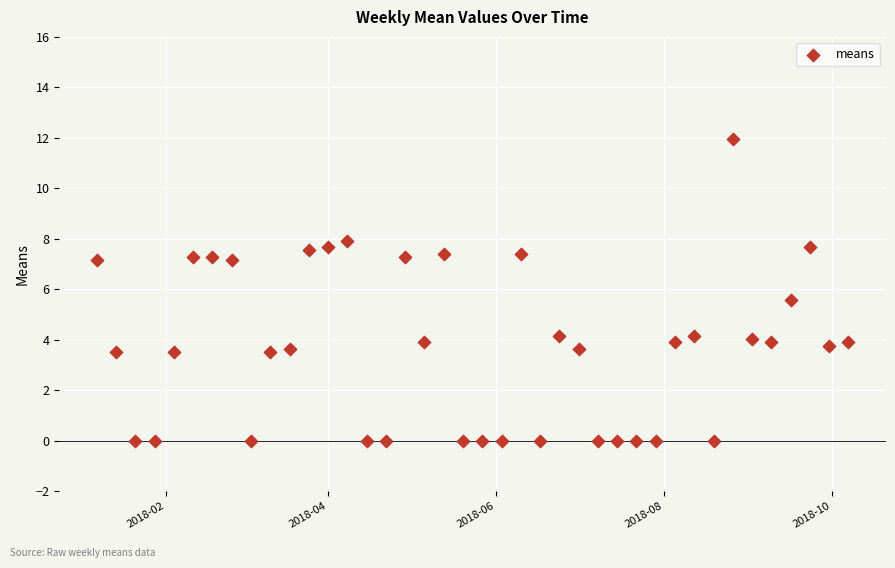

What Y value in the scatter plot is closest to 5?

5.6